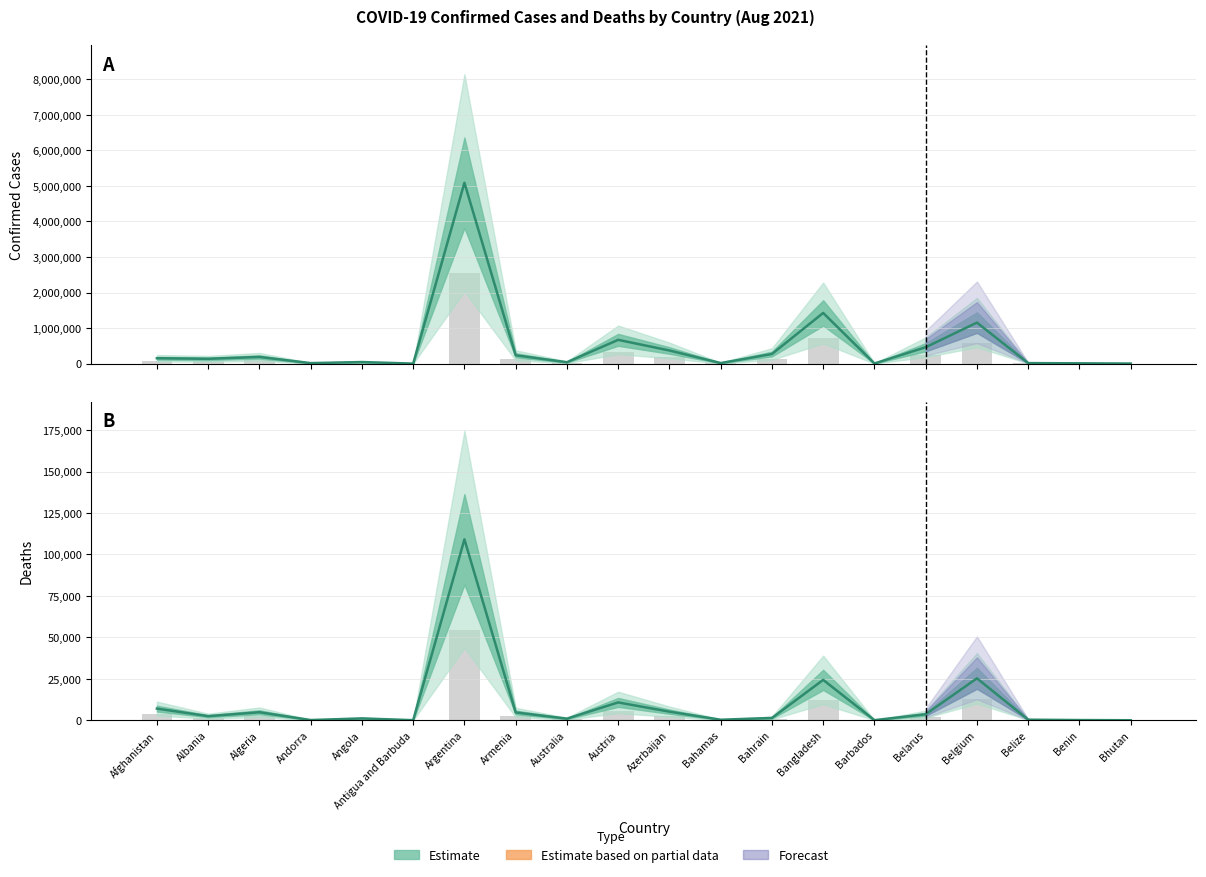

Which series changed the most between Belarus and Belgium?

Confirmed